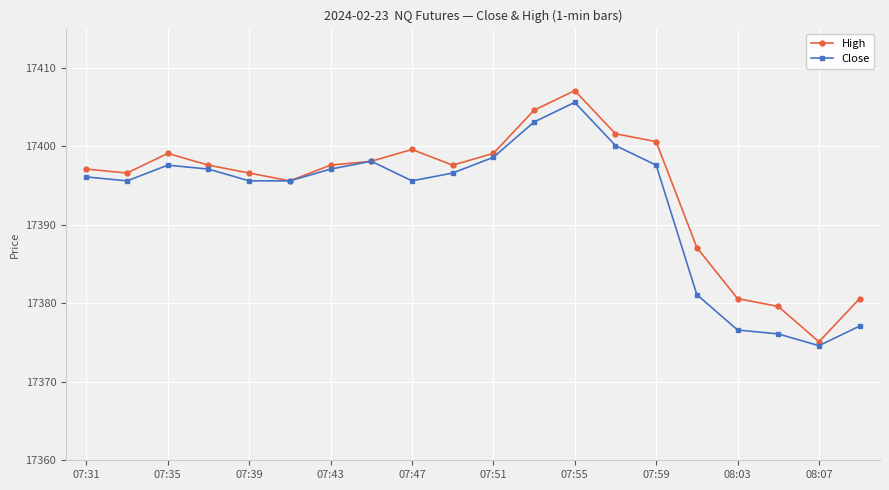

What is the value of the High point at the 7th from the left?

17397.6